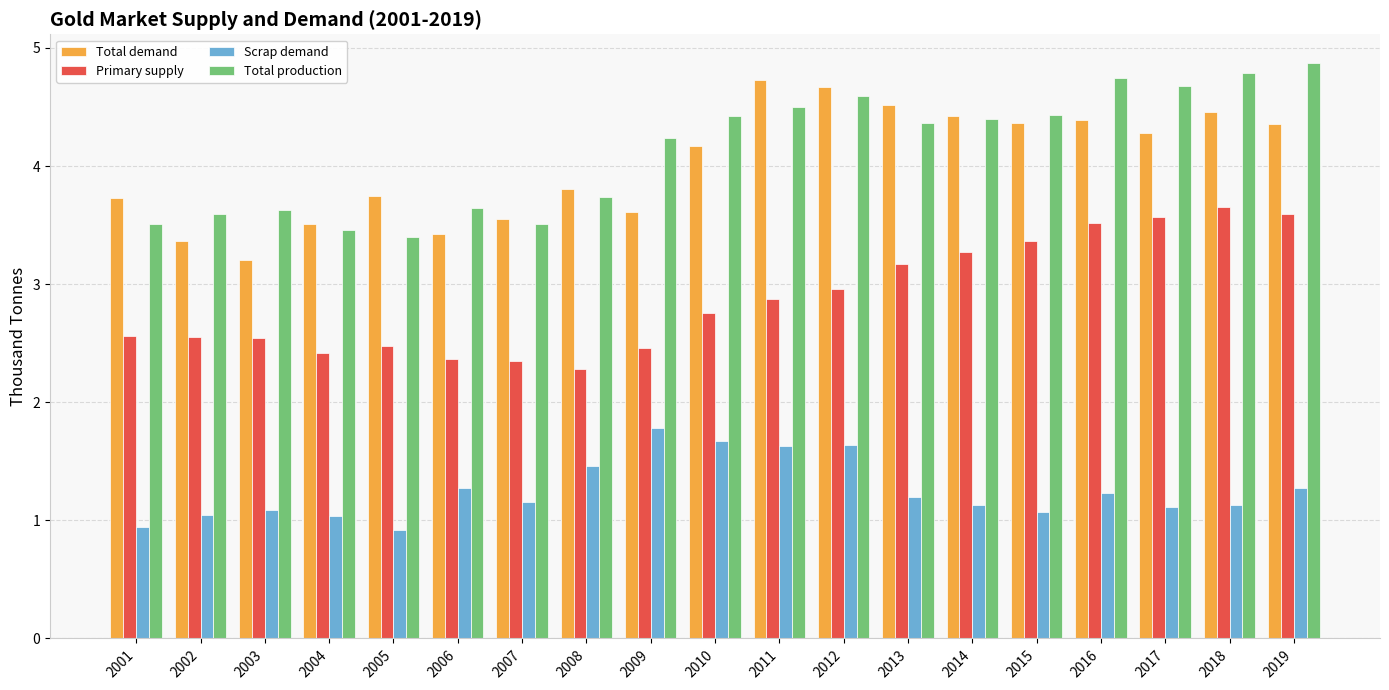

Read the Total demand value at 2008.

3.8